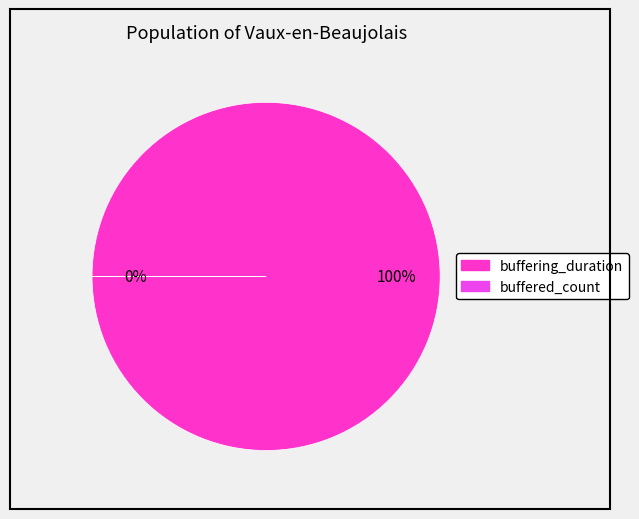

Rank the categories by value from highest to lowest.

buffering_duration, buffered_count